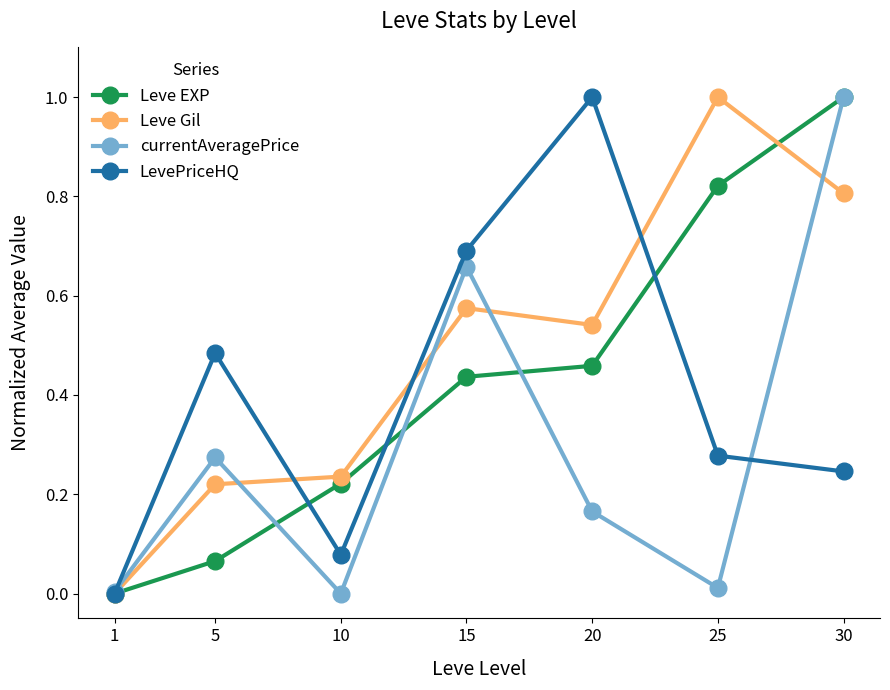

At which category is the sum across all series the highest?

30